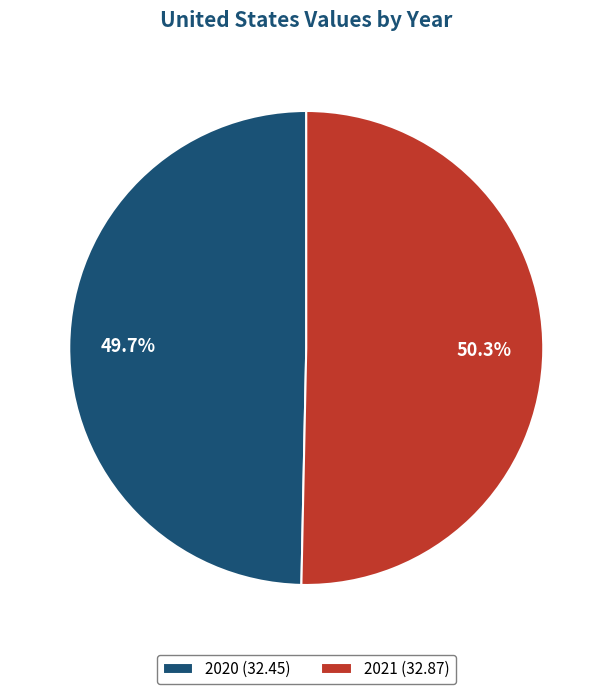

What percentage is the 2021 slice, to the nearest percent?

50%